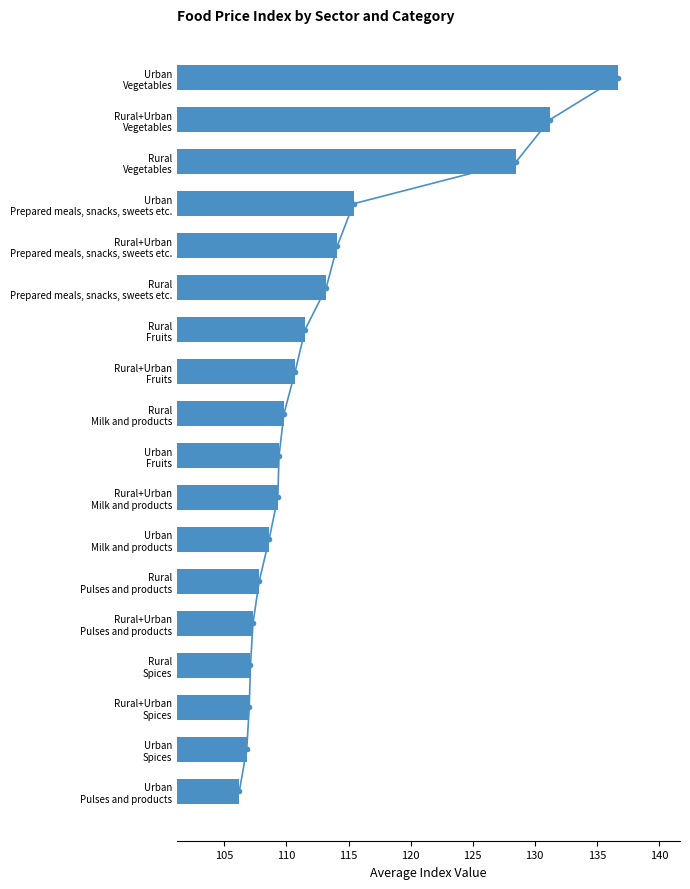

The value at Rural+Urban Spices is 192.2. True or false?

False